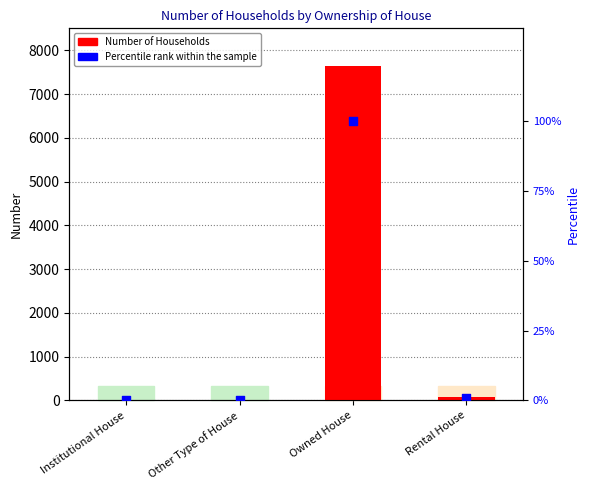

At which category is the sum across all series the highest?

Owned House